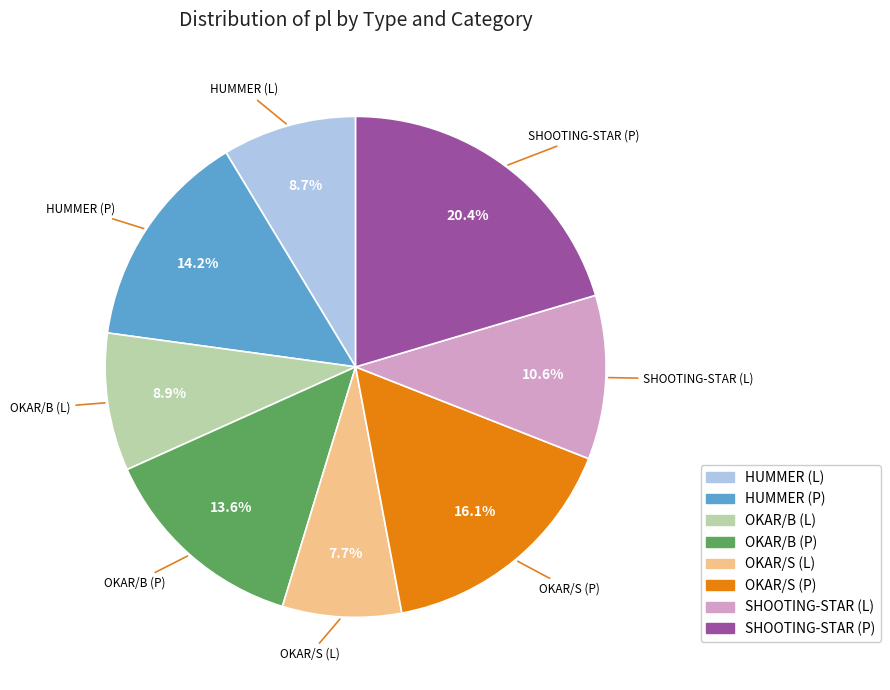

To the nearest percent, what percentage of the pie is HUMMER (P)?

14%